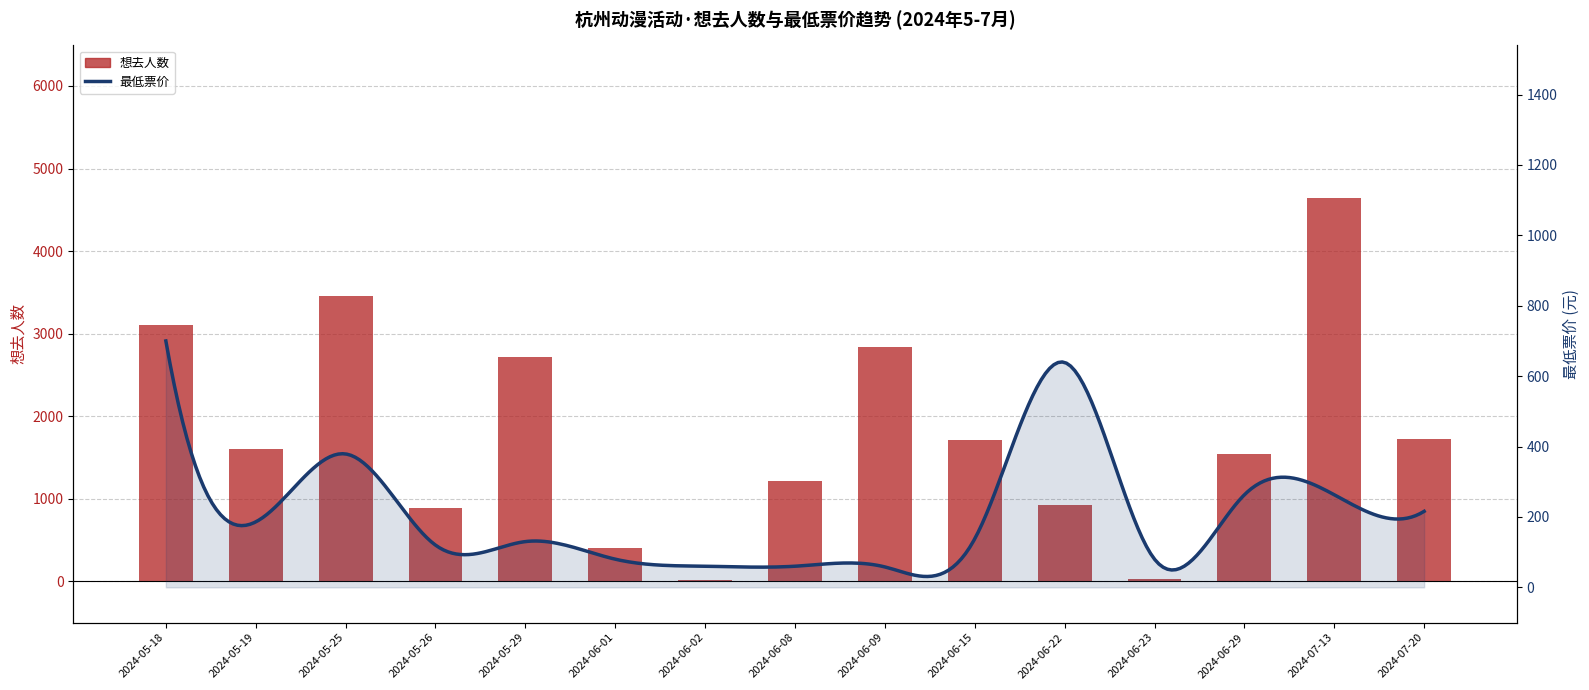

Which has a higher value, 2024-06-15 or 2024-07-20?

2024-07-20